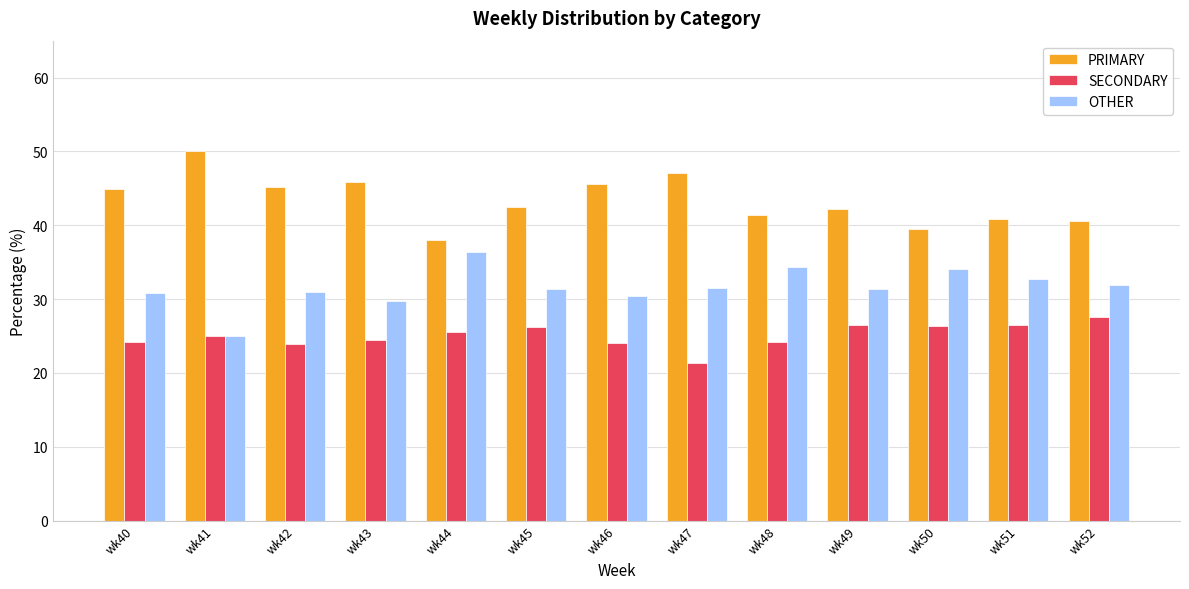

What is the difference between the highest and lowest values at wk47?

25.7